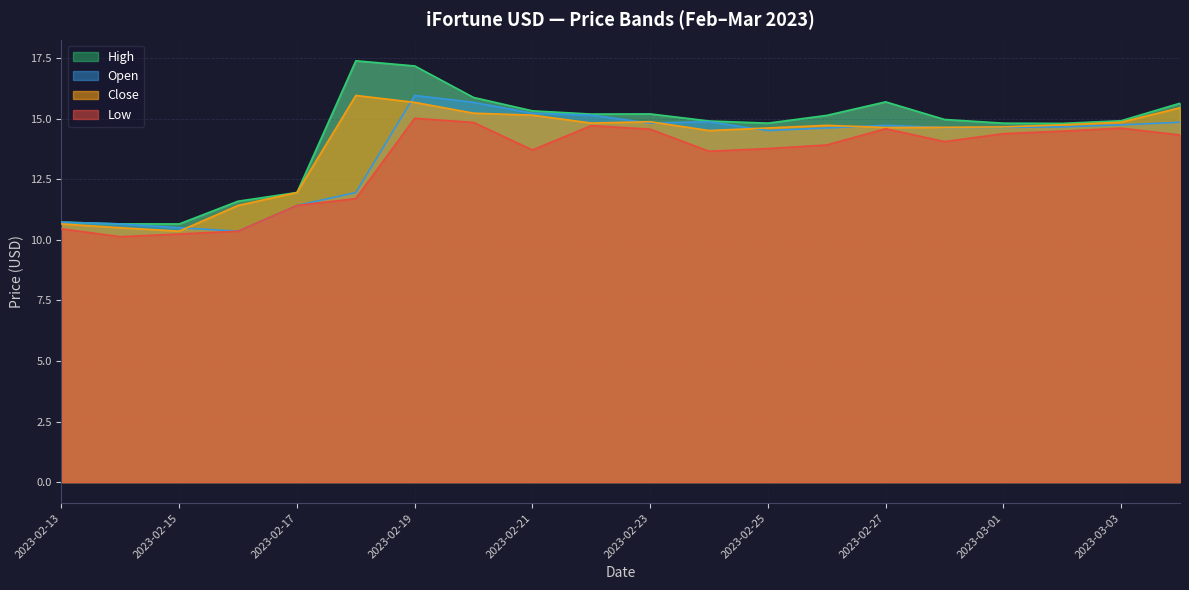

What is the difference between the second highest and minimum values in the Low series?

4.7